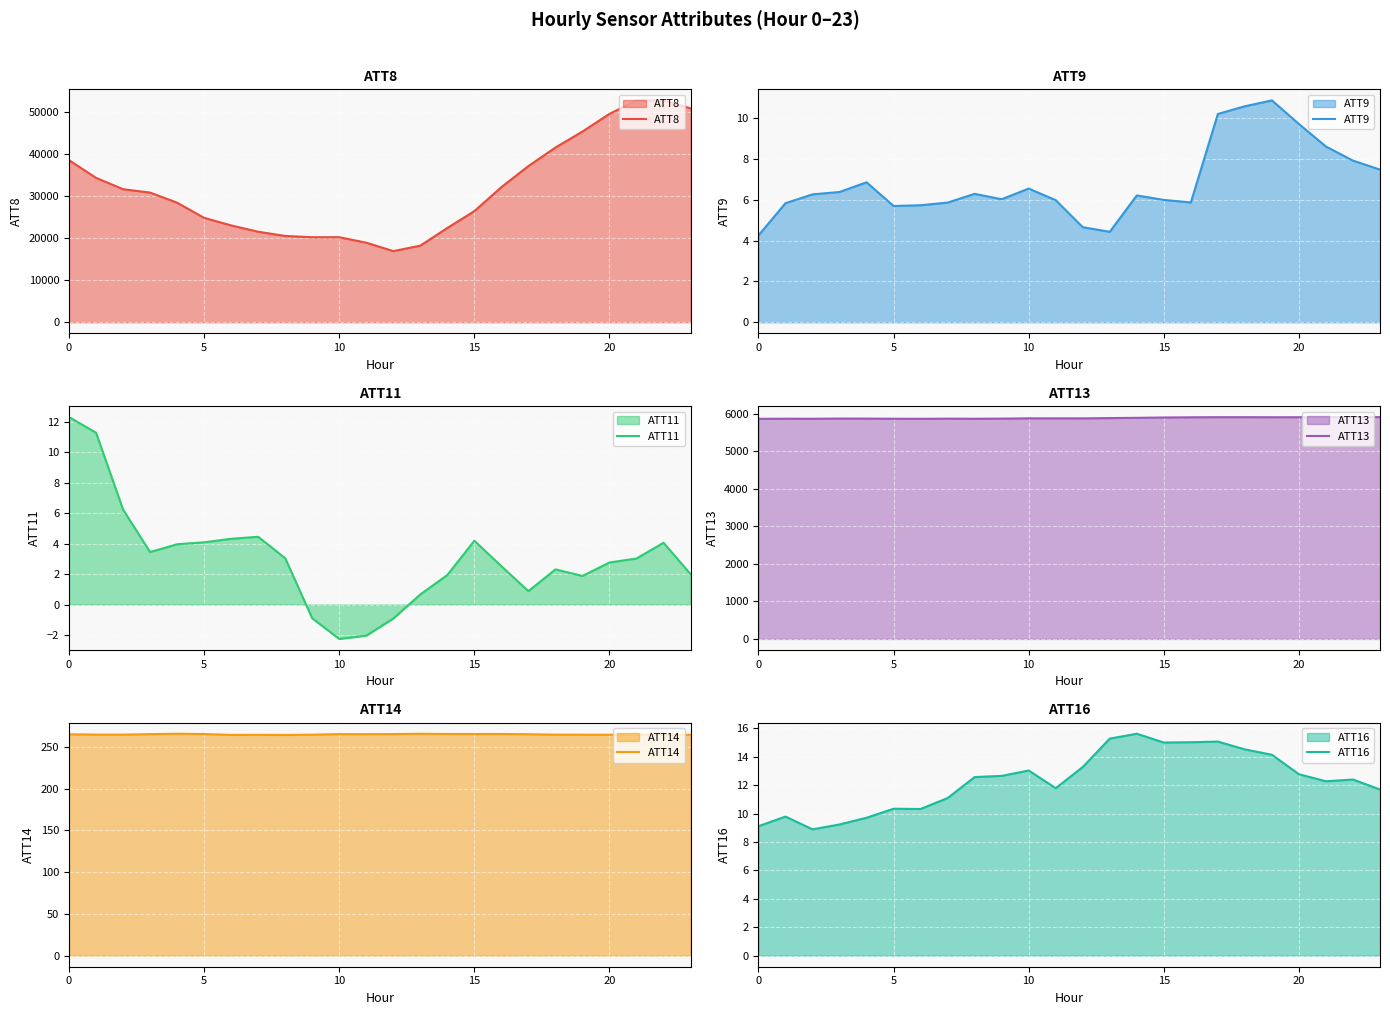

What is the highest value of the ATT8 series?

52700